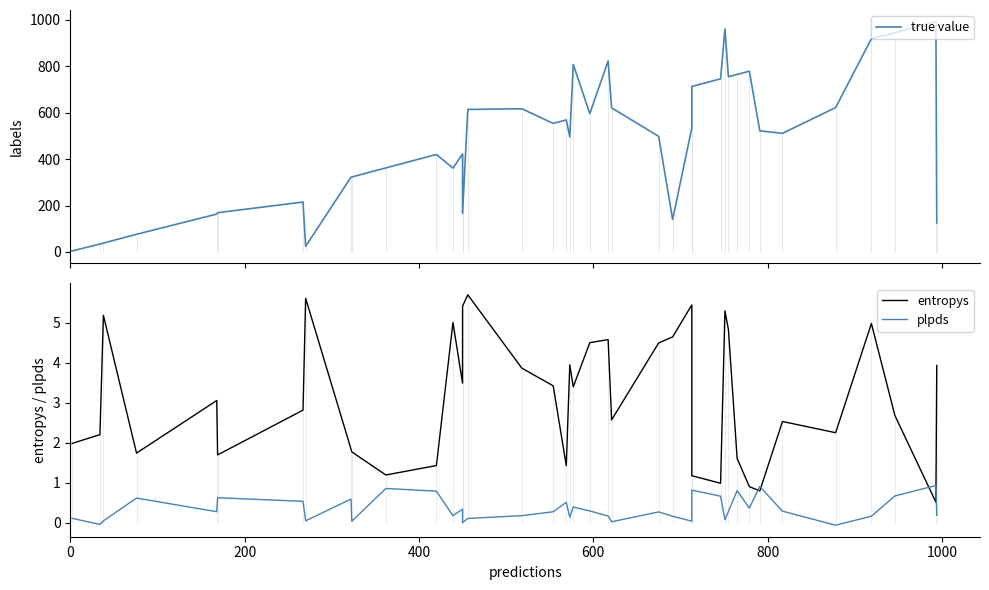

What is the highest value of the true value series?

993.0